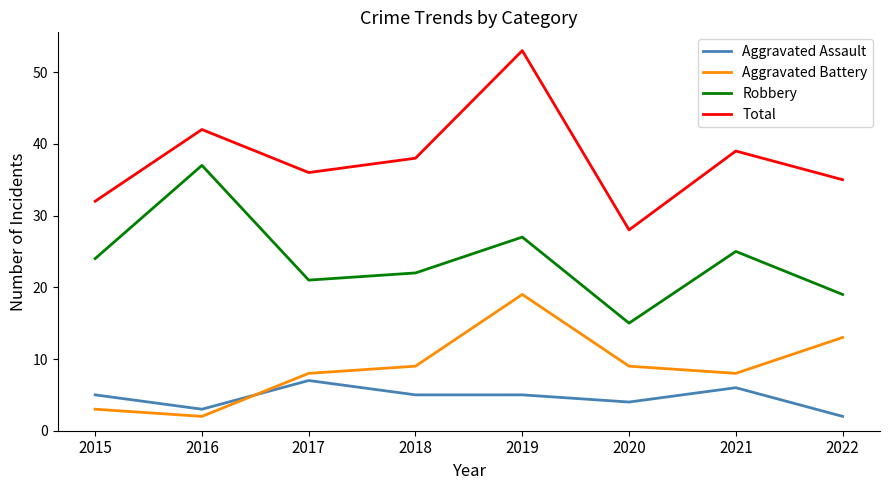

What is the difference between the maximum and minimum values in the Aggravated Battery series?

17